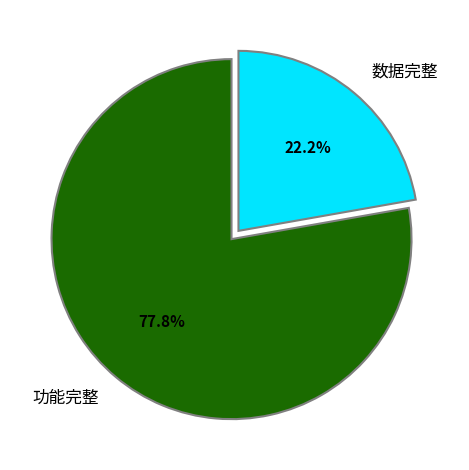

Approximately how many times larger is the value at 数据完整 compared to 功能完整?

0.3